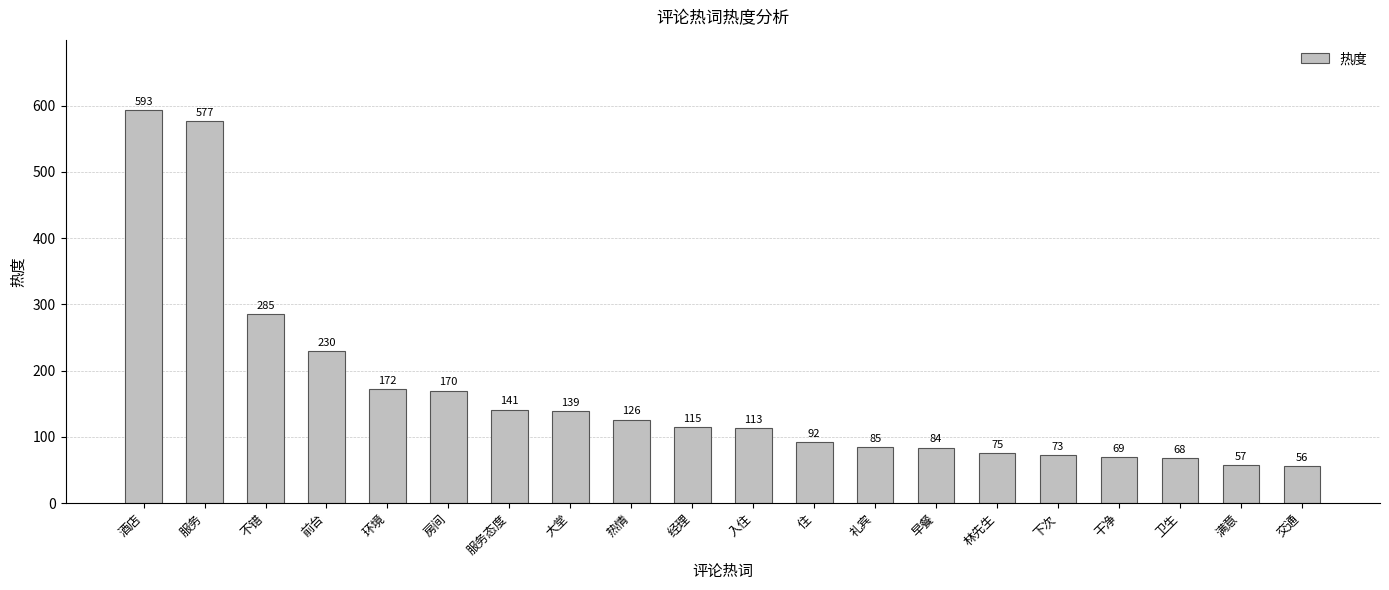

What is the label of the 16th bar from the left?

下次